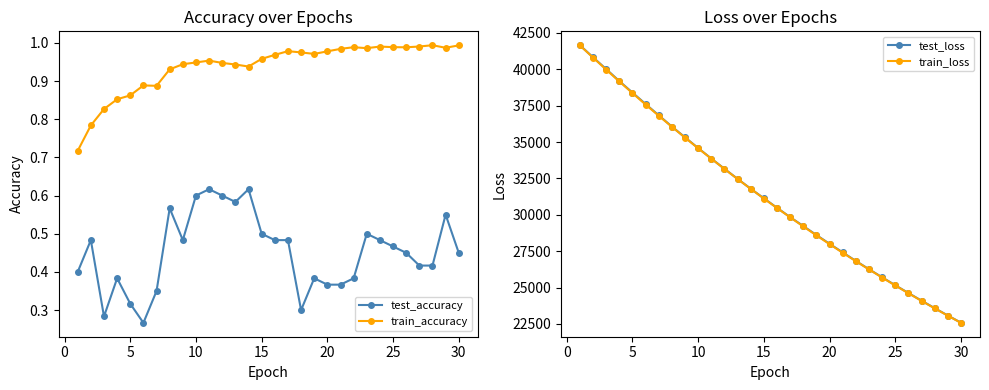

What is the greatest value displayed?

41656.7